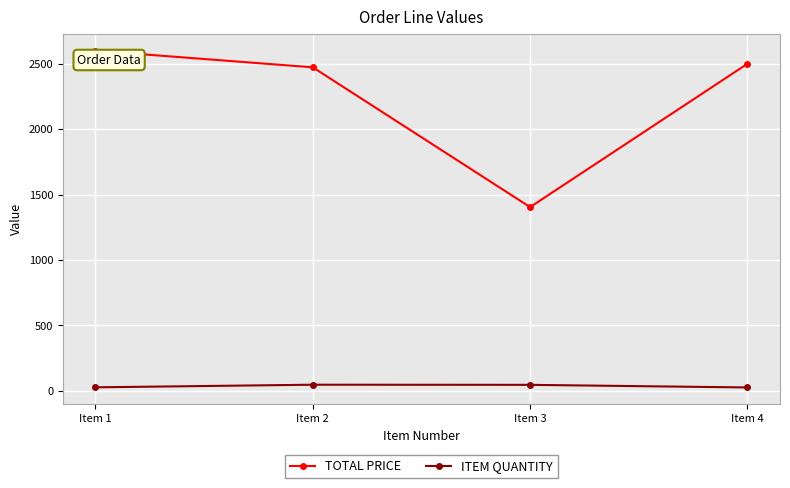

What is the sum of all ITEM QUANTITY values?

142.0